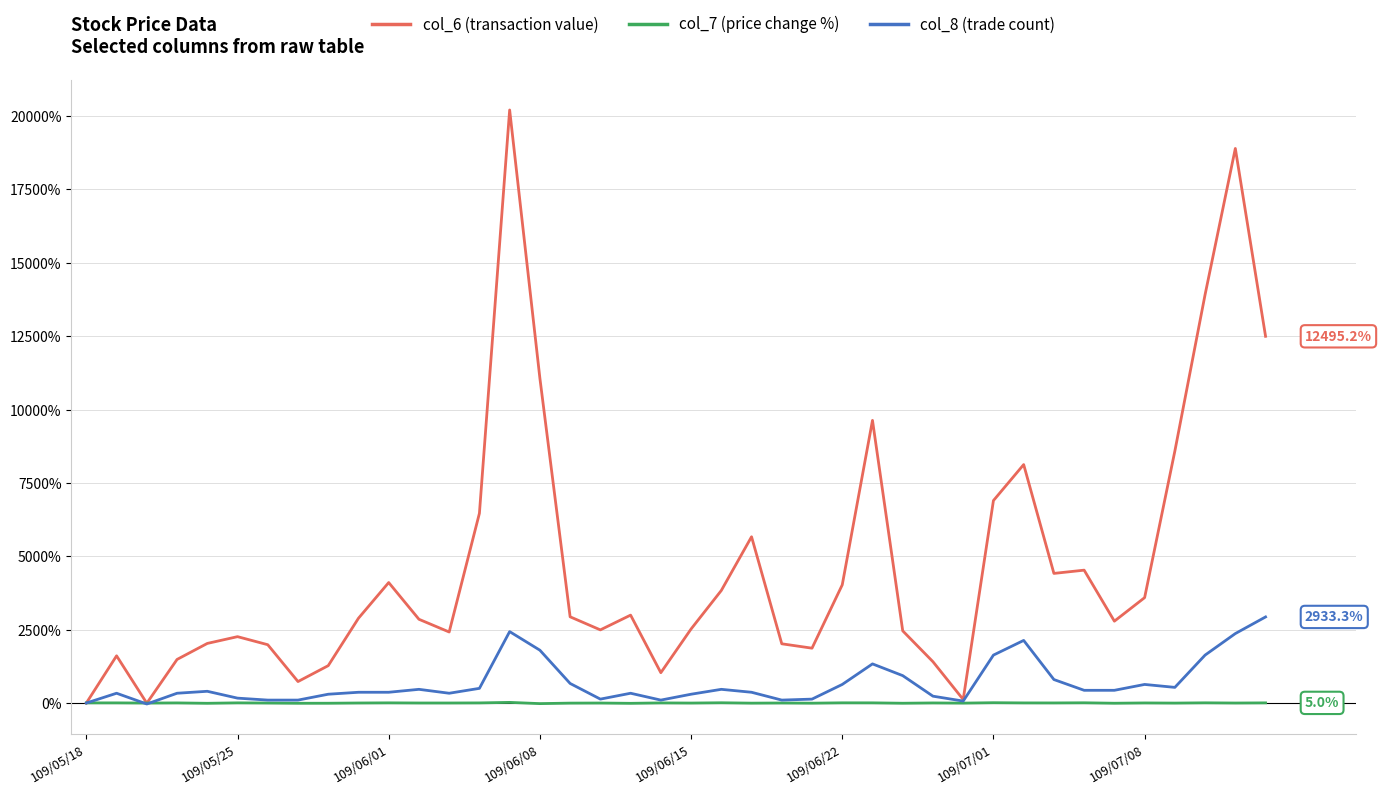

What is the greatest value displayed?

20207.1